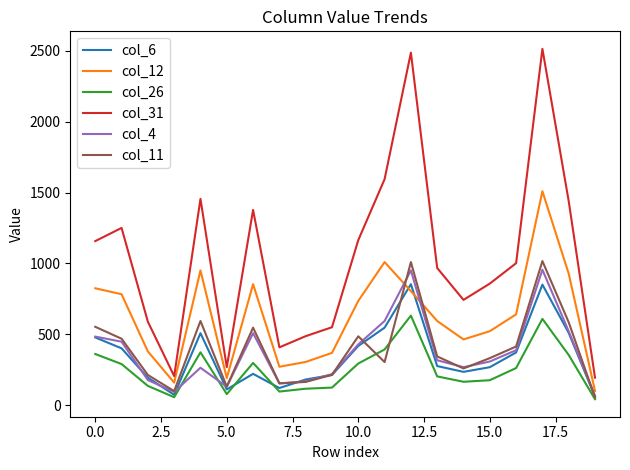

What is the highest value of the col_12 series?

1510